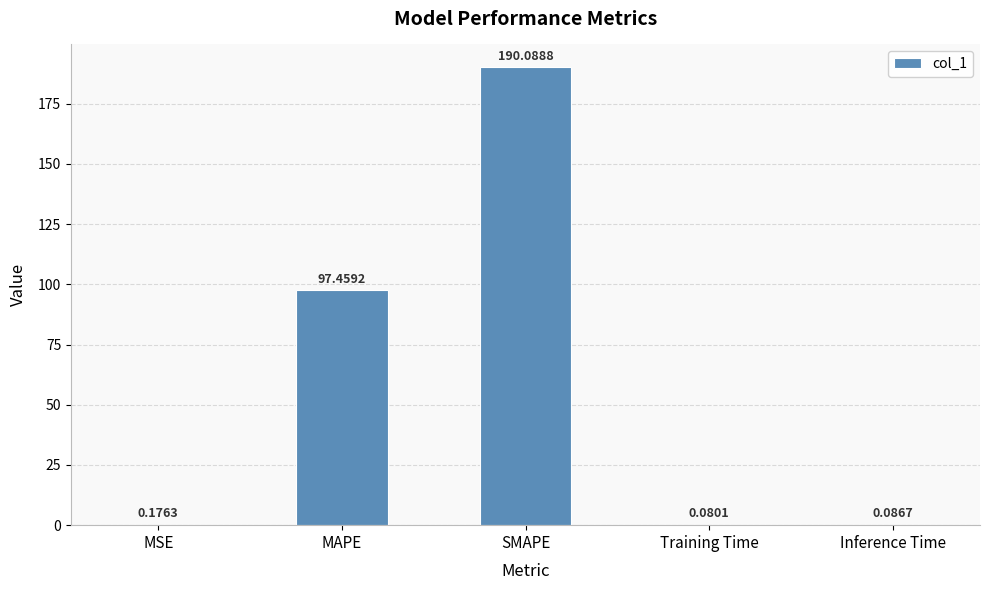

What is the change in value from SMAPE to Inference Time?

-190.0